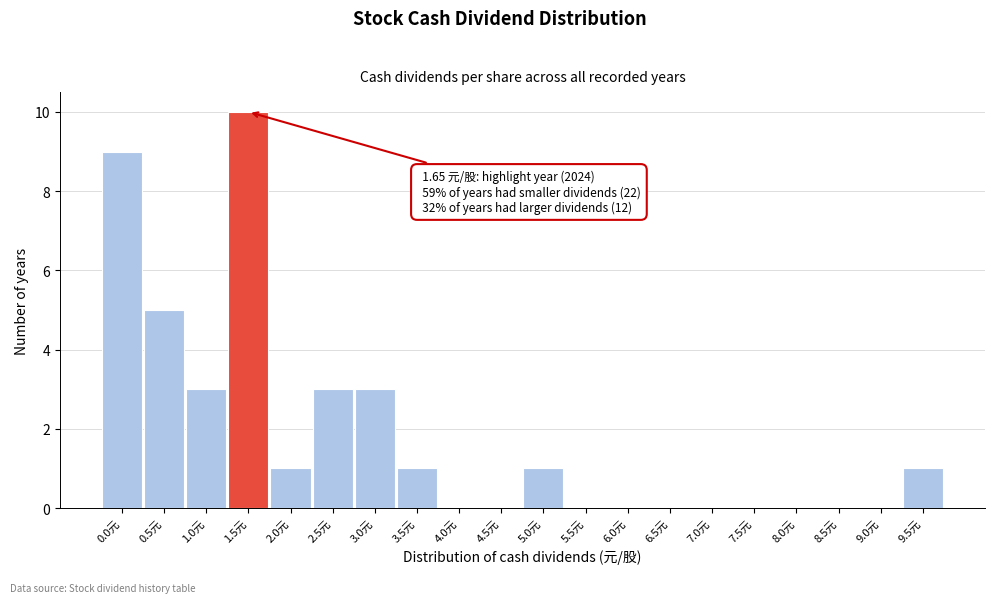

Reading right to left, extract all data points from this chart.

9.5元=1	9.0元=0	8.5元=0	8.0元=0	7.5元=0	7.0元=0	6.5元=0	6.0元=0	5.5元=0	5.0元=1	4.5元=0	4.0元=0	3.5元=1	3.0元=3	2.5元=3	2.0元=1	1.5元=10	1.0元=3	0.5元=5	0.0元=9